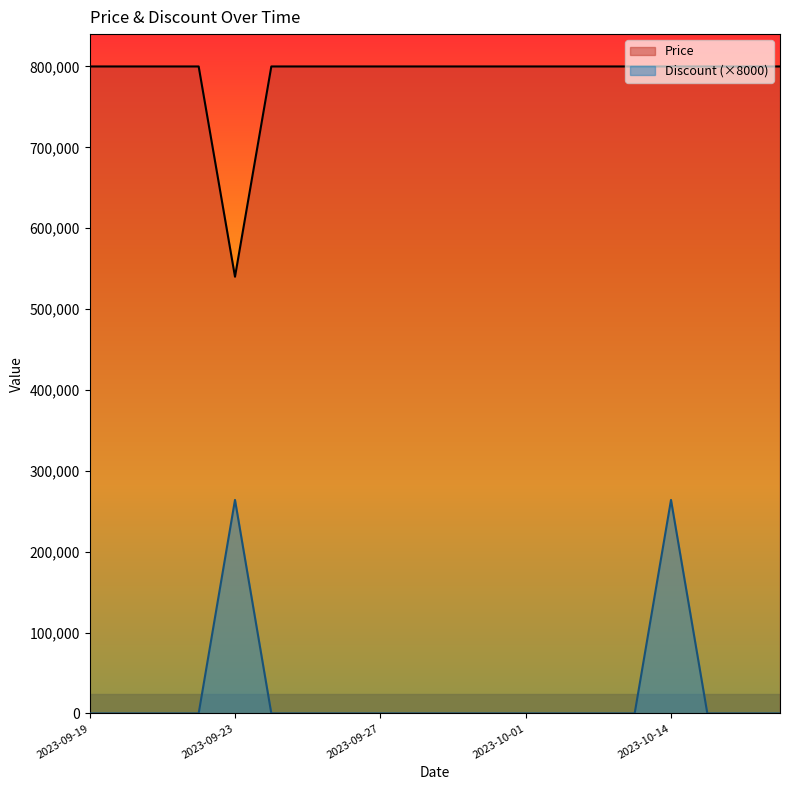

True or false: Discount and Price intersect in this chart.

False